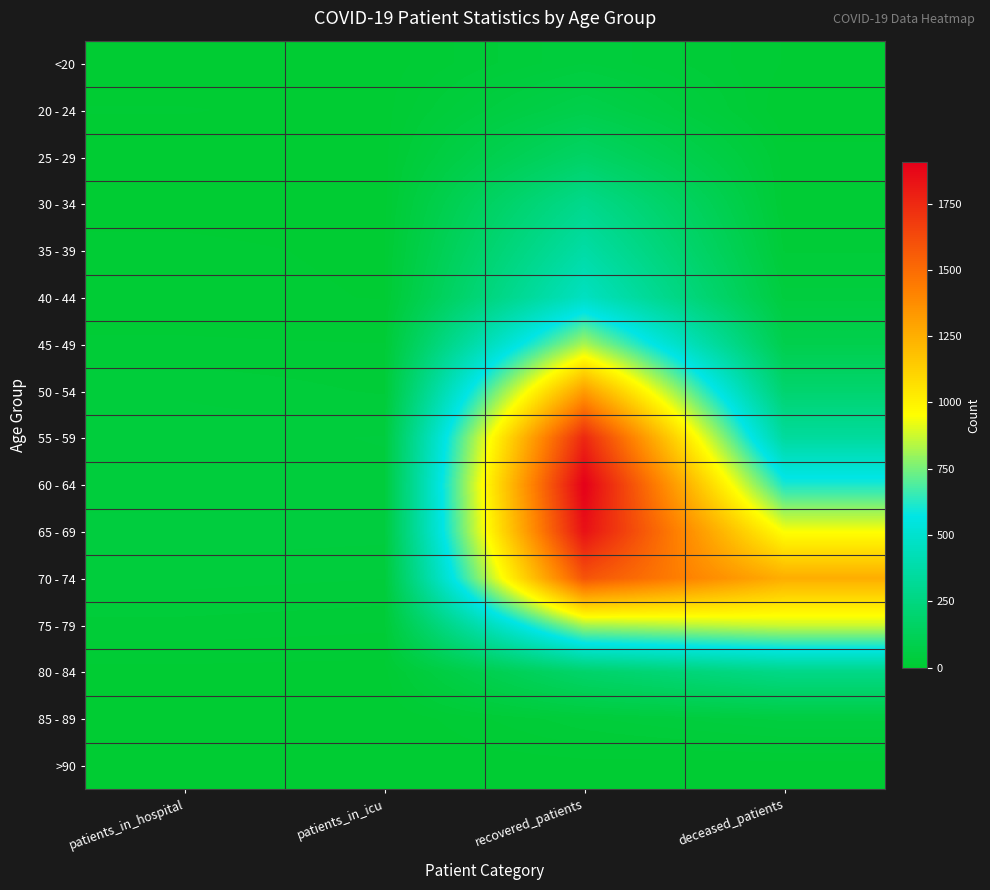

Reading left to right, extract all data points from this chart.

<20: patients_in_hospital=1	patients_in_icu=3	recovered_patients=37	deceased_patients=7
20 - 24: patients_in_hospital=8	patients_in_icu=4	recovered_patients=82	deceased_patients=0
25 - 29: patients_in_hospital=2	patients_in_icu=4	recovered_patients=164	deceased_patients=11
30 - 34: patients_in_hospital=5	patients_in_icu=4	recovered_patients=288	deceased_patients=11
35 - 39: patients_in_hospital=9	patients_in_icu=6	recovered_patients=369	deceased_patients=21
40 - 44: patients_in_hospital=10	patients_in_icu=7	recovered_patients=459	deceased_patients=41
45 - 49: patients_in_hospital=16	patients_in_icu=15	recovered_patients=826	deceased_patients=88
50 - 54: patients_in_hospital=29	patients_in_icu=21	recovered_patients=1319	deceased_patients=194
55 - 59: patients_in_hospital=33	patients_in_icu=38	recovered_patients=1757	deceased_patients=344
60 - 64: patients_in_hospital=30	patients_in_icu=34	recovered_patients=1905	deceased_patients=612
65 - 69: patients_in_hospital=42	patients_in_icu=40	recovered_patients=1840	deceased_patients=947
70 - 74: patients_in_hospital=33	patients_in_icu=30	recovered_patients=1590	deceased_patients=1255
75 - 79: patients_in_hospital=20	patients_in_icu=17	recovered_patients=823	deceased_patients=880
80 - 84: patients_in_hospital=5	patients_in_icu=4	recovered_patients=180	deceased_patients=273
85 - 89: patients_in_hospital=1	patients_in_icu=0	recovered_patients=28	deceased_patients=47
>90: patients_in_hospital=0	patients_in_icu=0	recovered_patients=4	deceased_patients=3